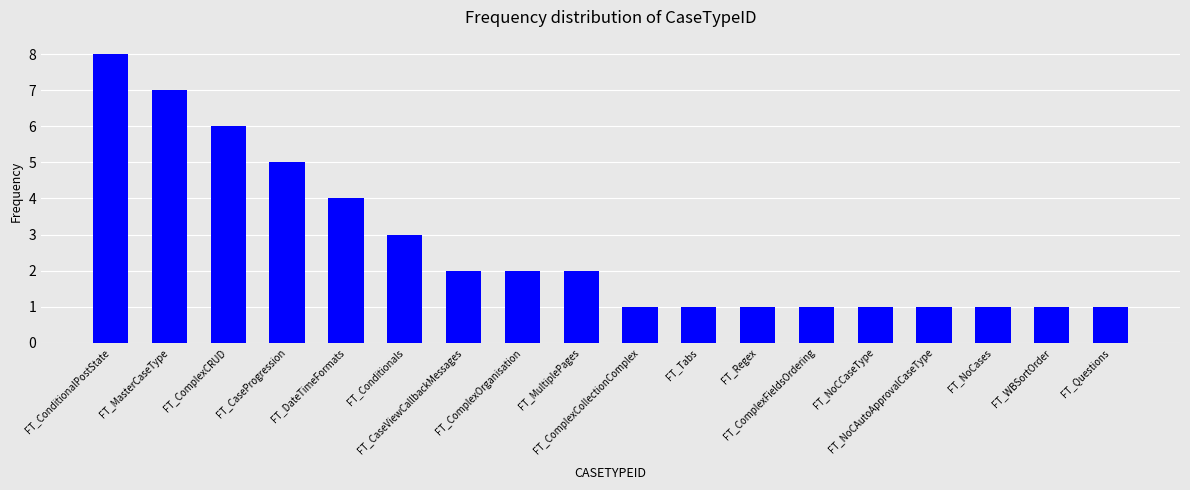

The value at FT_Conditionals is 3. True or false?

True